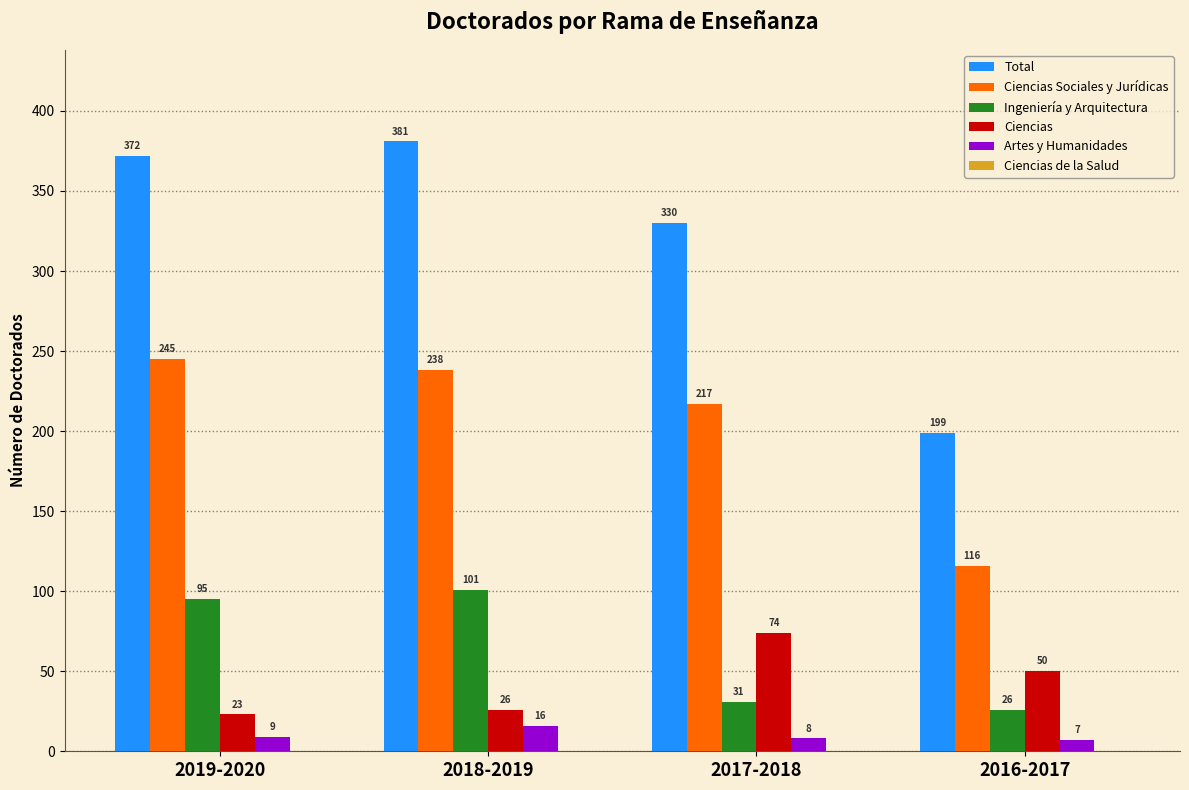

List the series in order of their peak value, lowest first.

Artes y Humanidades, Ciencias, Ingeniería y Arquitectura, Ciencias Sociales y Jurídicas, Total